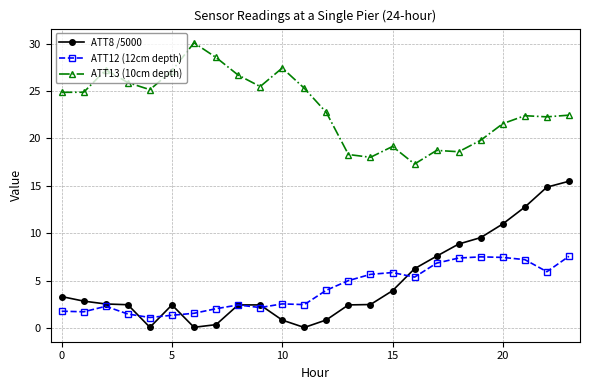

What is the highest value of the ATT8 /5000 series?

15.5